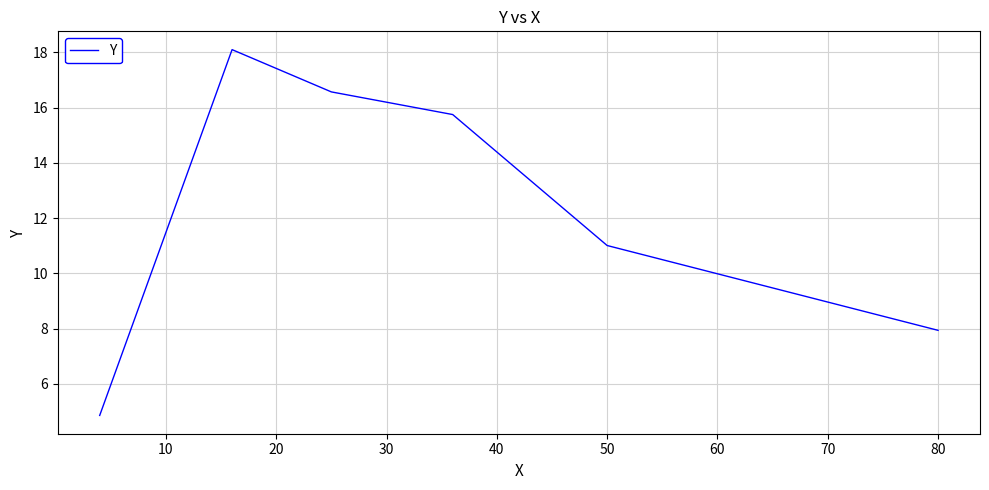

What is the difference between the second highest and minimum values?

11.7